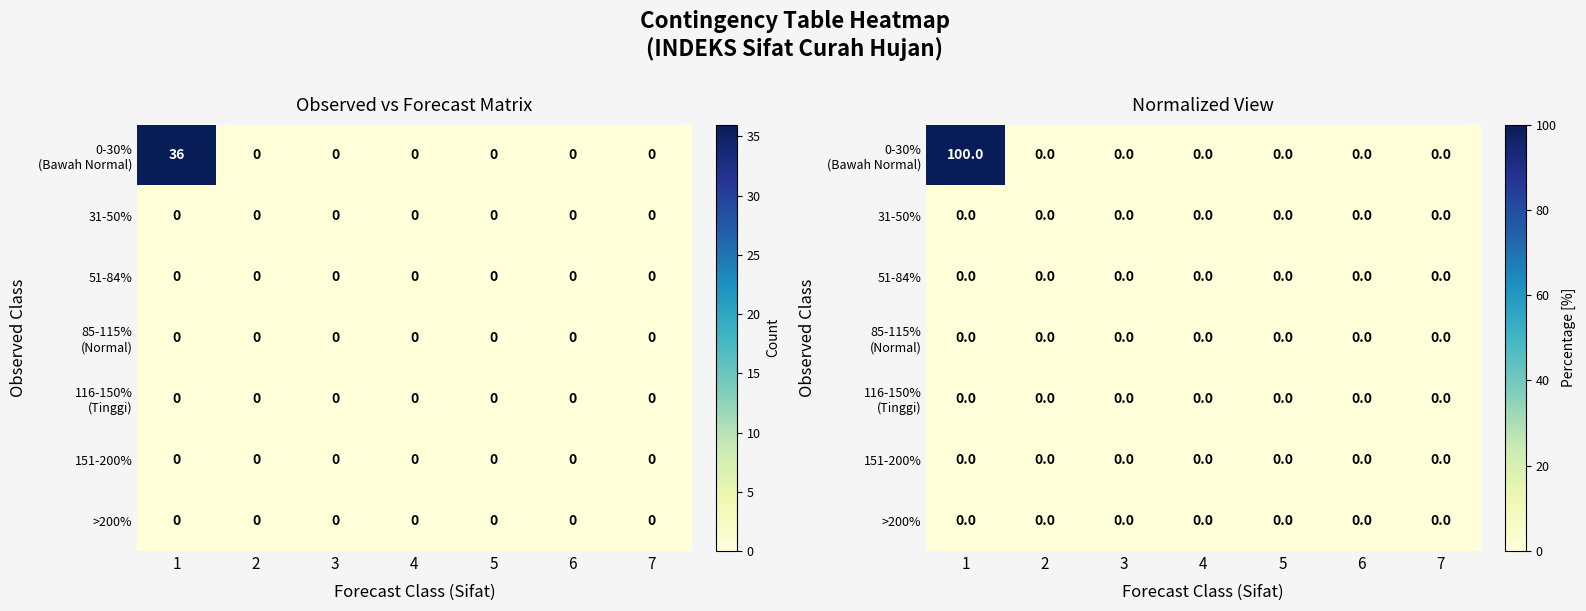

The value of 0-30% (Bawah Normal) at 7 is 30. True or false?

False